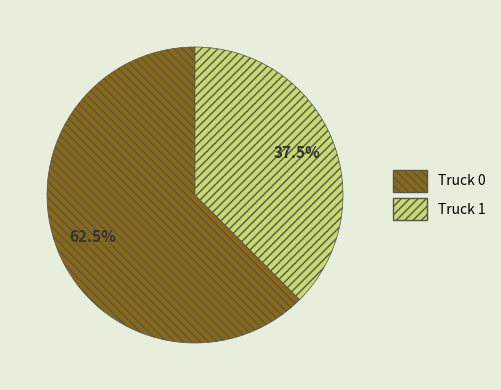

Approximately how many times larger is the value at Truck 0 compared to Truck 1?

1.7